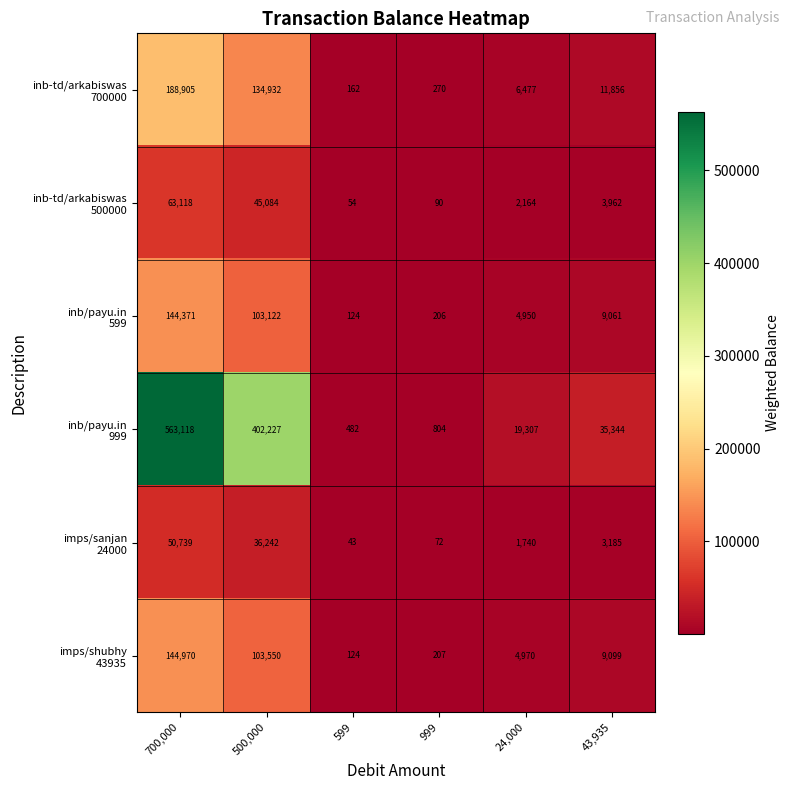

At which category does the chart reach its minimum across all series?

599